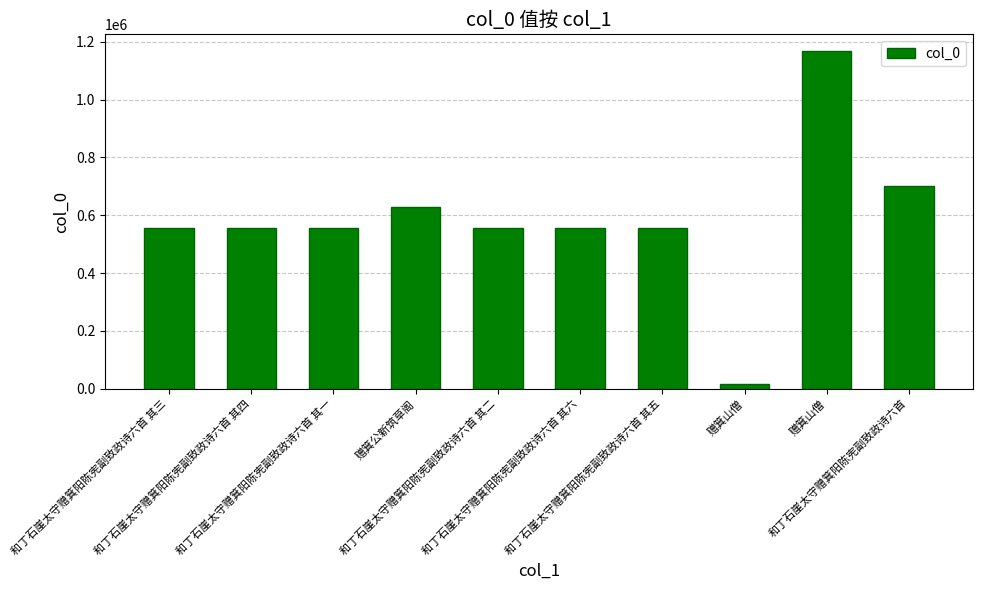

Reading right to left, list all the values displayed in this chart.

和丁石崖太守赠箕阳陈宪副致政诗六首=701338	赠箕山僧=1167047	赠箕山僧=16144	和丁石崖太守赠箕阳陈宪副致政诗六首 其五=554933	和丁石崖太守赠箕阳陈宪副致政诗六首 其六=554934	和丁石崖太守赠箕阳陈宪副致政诗六首 其二=554930	赠箕公新筑草阁=628284	和丁石崖太守赠箕阳陈宪副致政诗六首 其一=554929	和丁石崖太守赠箕阳陈宪副致政诗六首 其四=554932	和丁石崖太守赠箕阳陈宪副致政诗六首 其三=554931